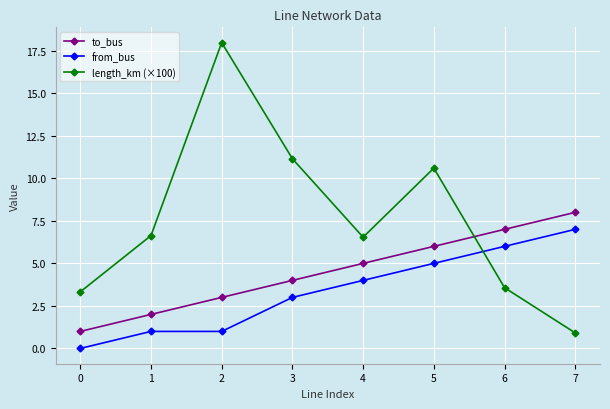

How many lines are shown in the chart?

3